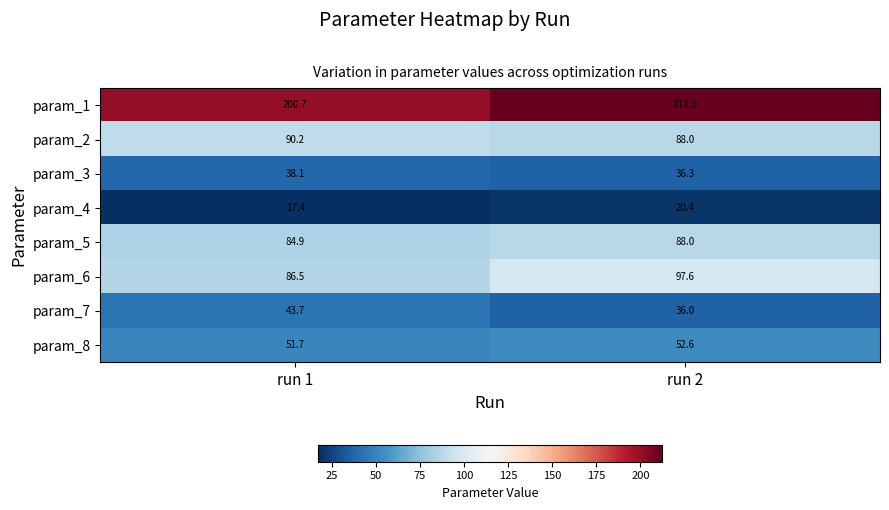

Count the number of data series in this chart.

8